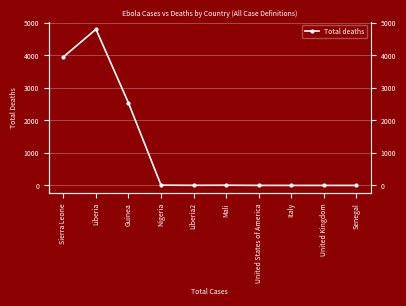

True or false: the data shows 0 at United Kingdom.

True